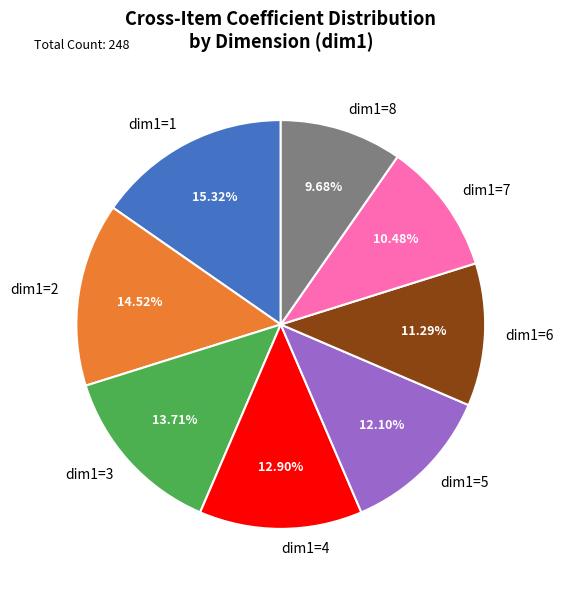

To the nearest percent, what percentage of the pie is dim1=3?

14%